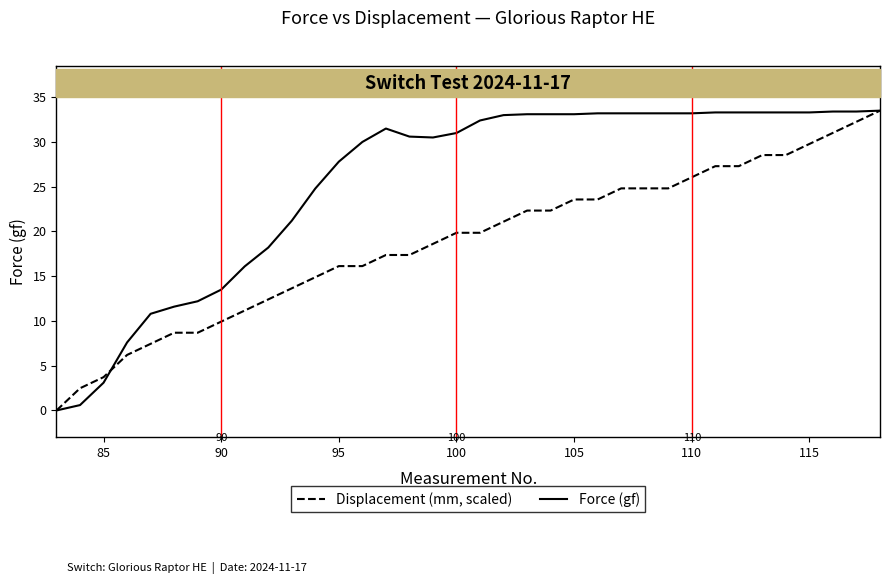

What is the highest value of the Displacement (mm, scaled) series?

33.5